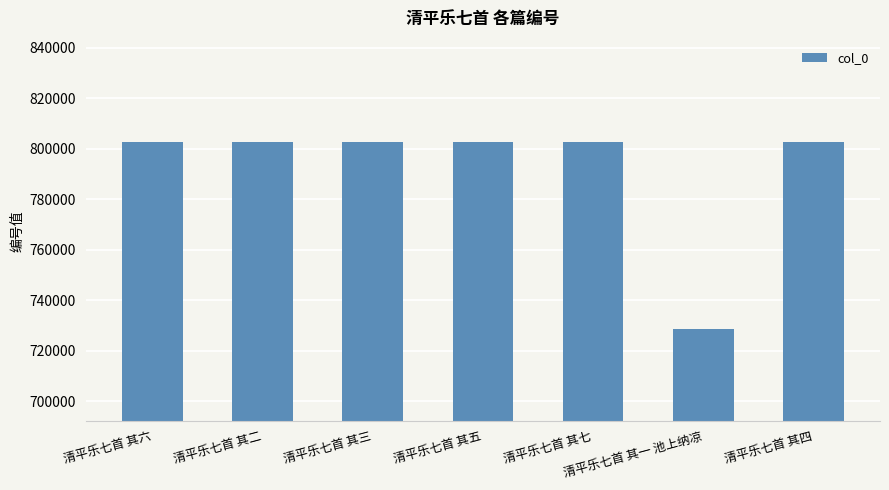

Approximately how many times larger is the value at 清平乐七首 其二 compared to 清平乐七首 其七?

1.0